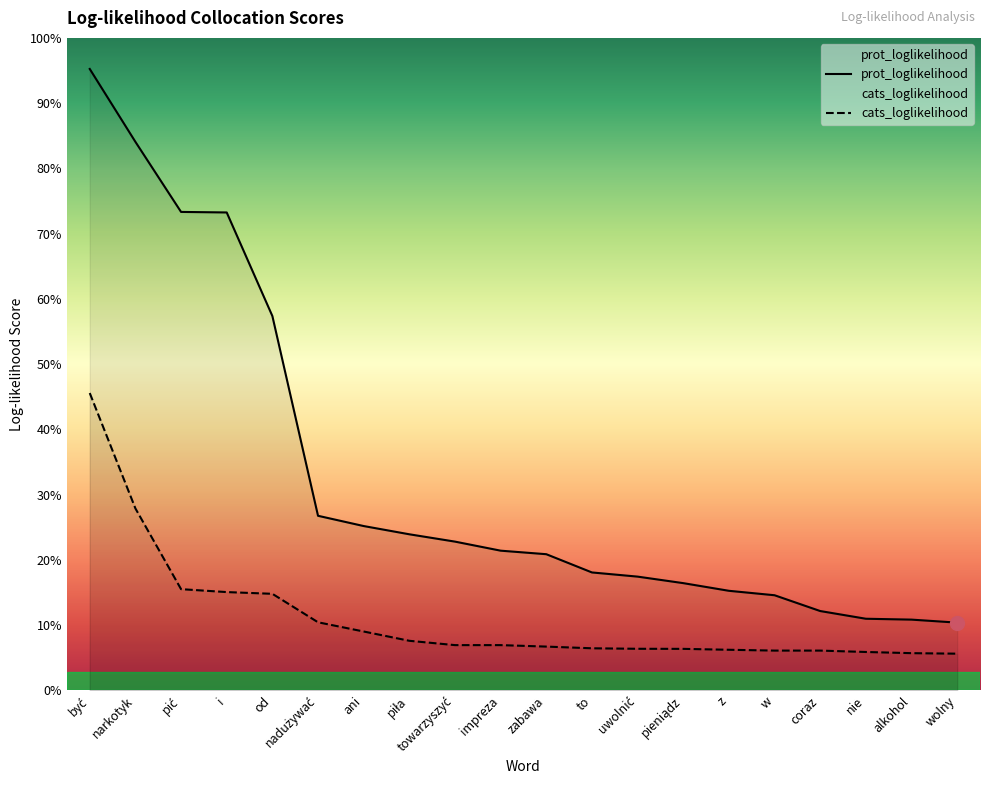

The cats_loglikelihood series shows 5.9 at pieniądz. True or false?

False